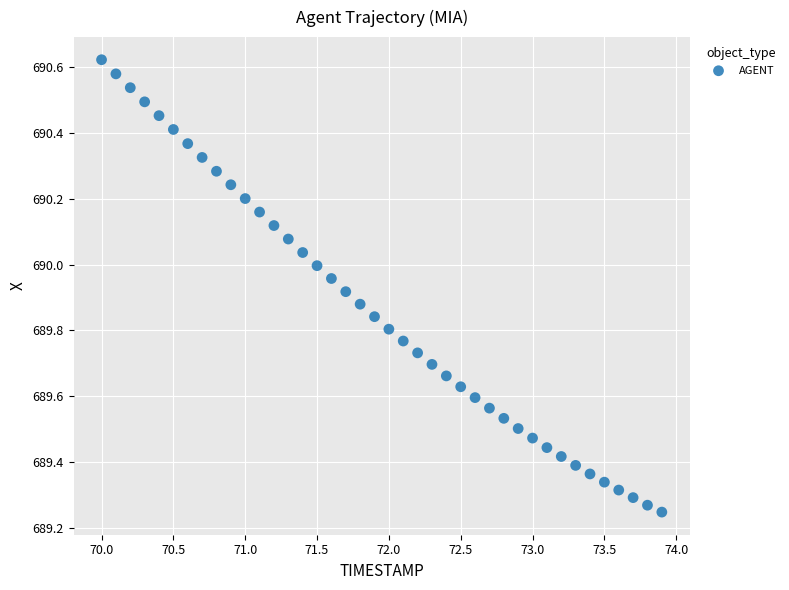

What is the range of X values (max minus min)?

3.9